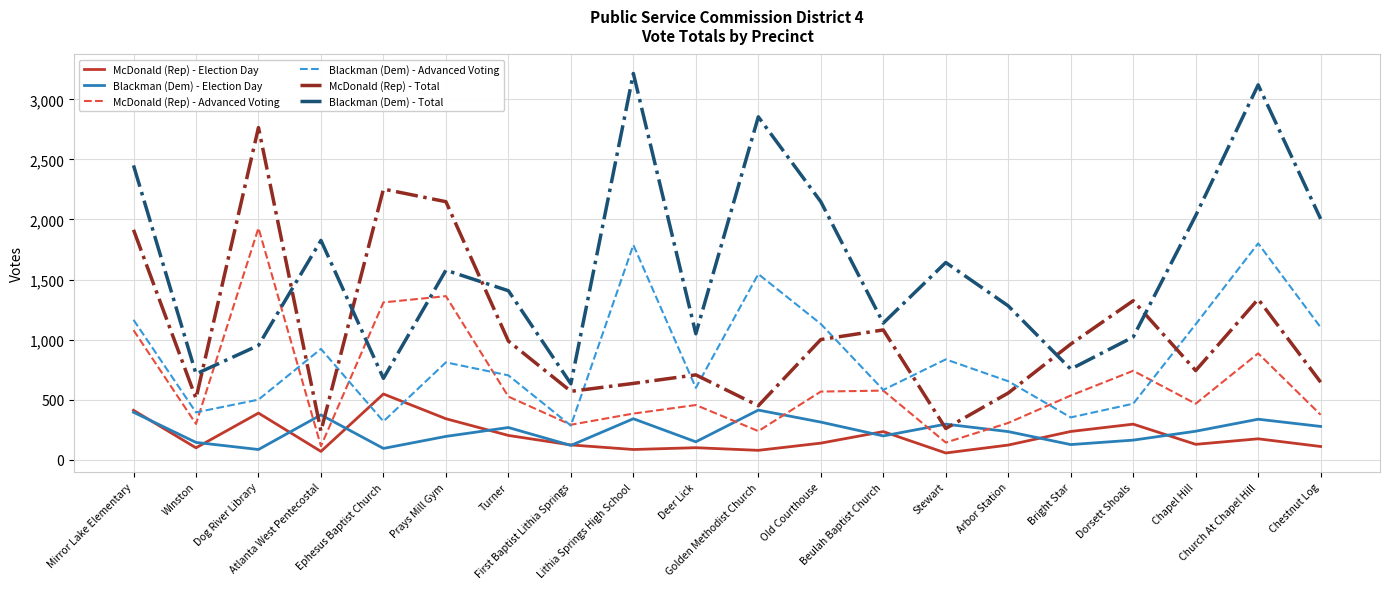

What is the minimum value for Blackman (Dem) - Total?

633